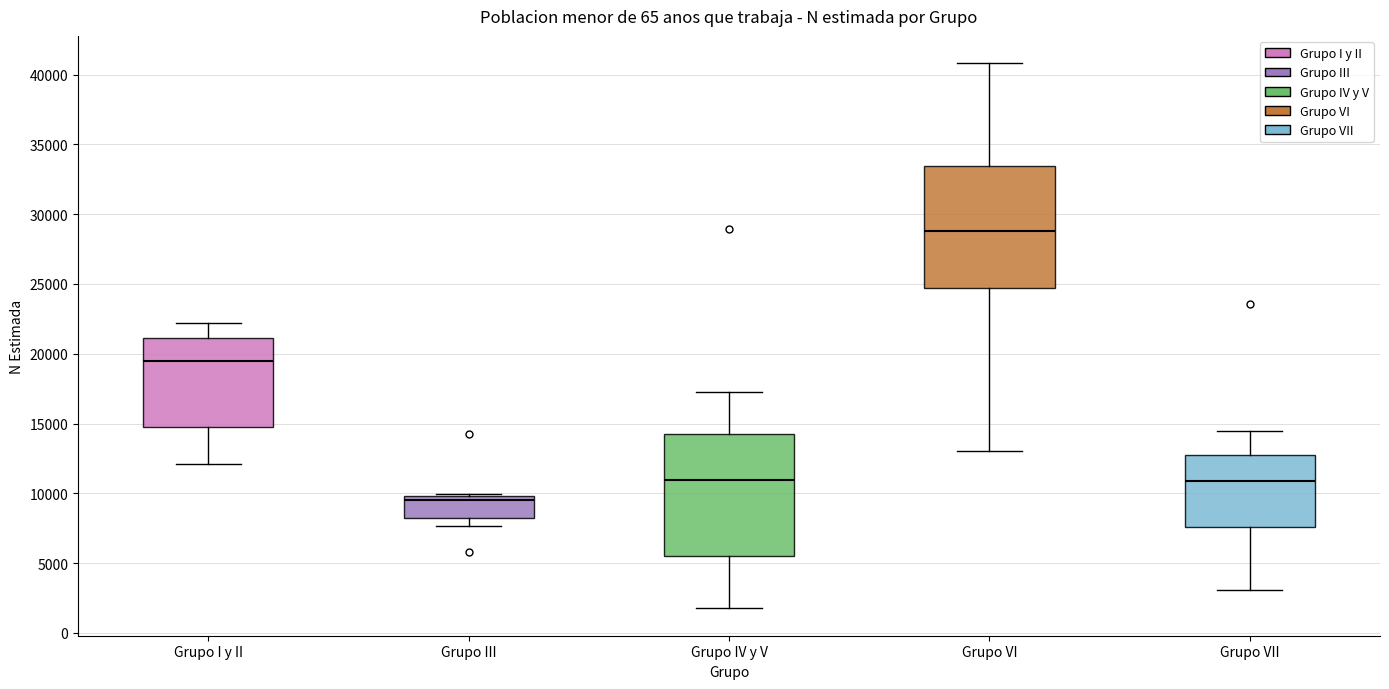

Reading left to right, read every box against the y-axis: the position of its median line, the range the box covers, and the ends of its whiskers. The values are not printed on the chart, so give them approximately, as read against the axis.

Grupo I y II: median 19500, box 14500 to 21000, whiskers 12000 to 22000
Grupo III: median 9500, box 8000 to 10000, whiskers 7500 to 10000 (just above the box's upper edge)
Grupo IV y V: median 11000, box 5500 to 14000, whiskers 1500 to 17500
Grupo VI: median 29000, box 24500 to 33500, whiskers 13000 to 41000
Grupo VII: median 11000, box 7500 to 13000, whiskers 3000 to 14500